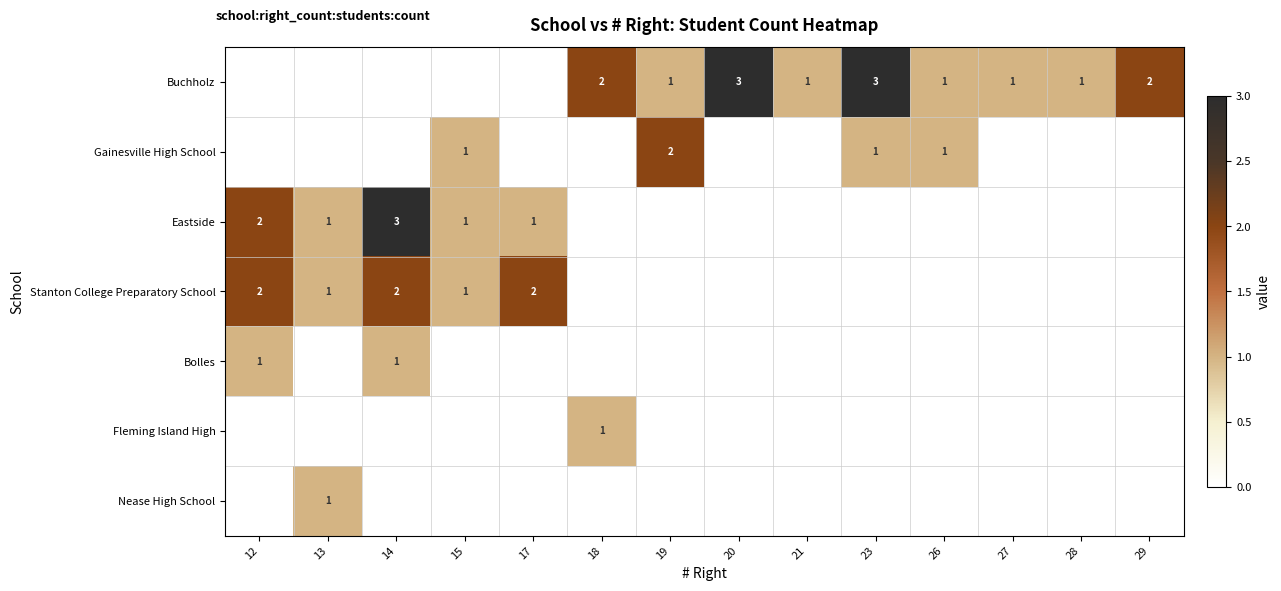

At how many categories does at least one series exceed 2?

3